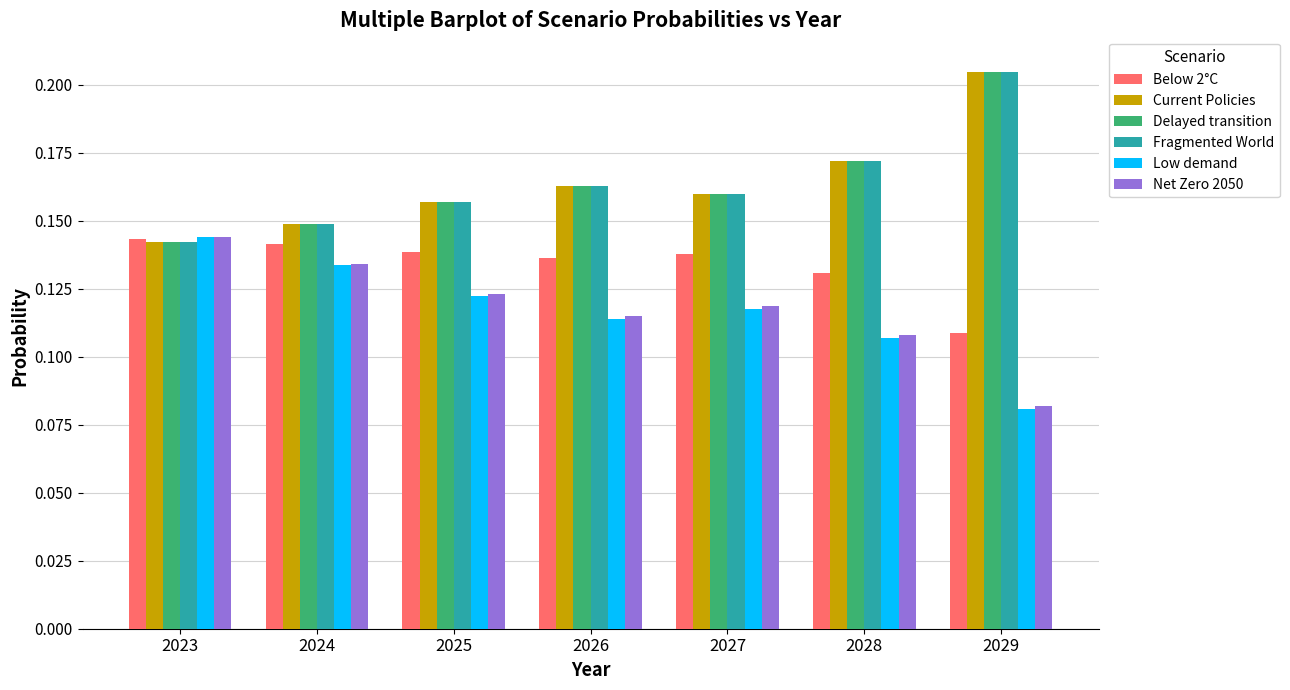

Which category has the lowest value across all series?

2029